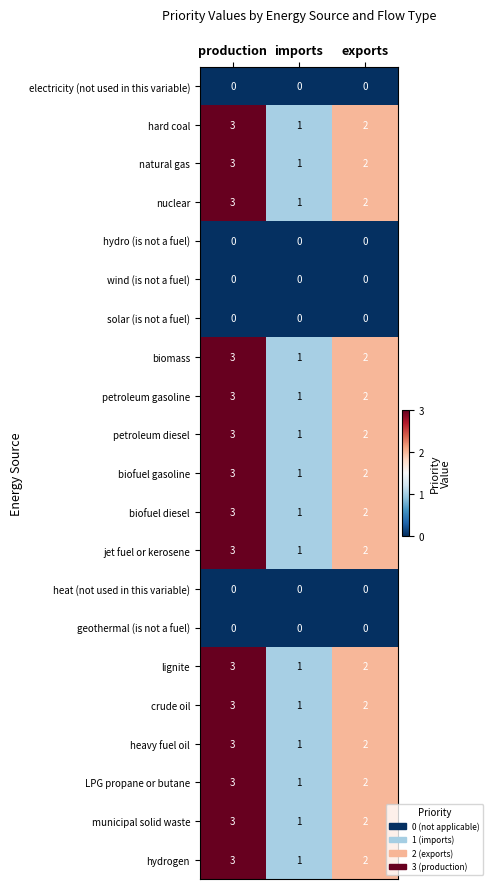

What is the sum of all heavy fuel oil values?

6